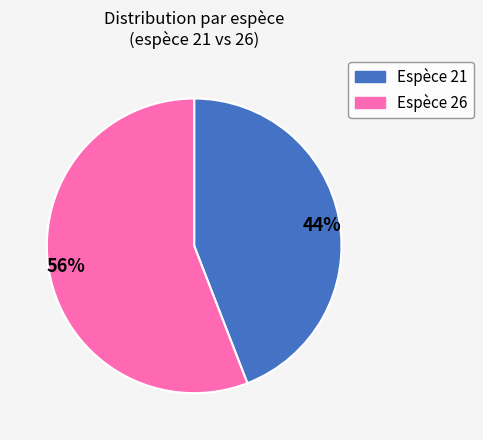

To the nearest percent, what portion does 44% represent?

44%